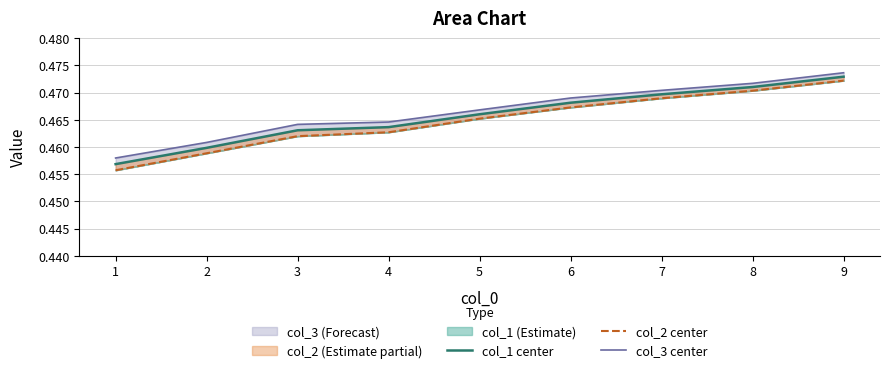

True or false: col_3 center has more than 2 points higher than both neighbors.

False